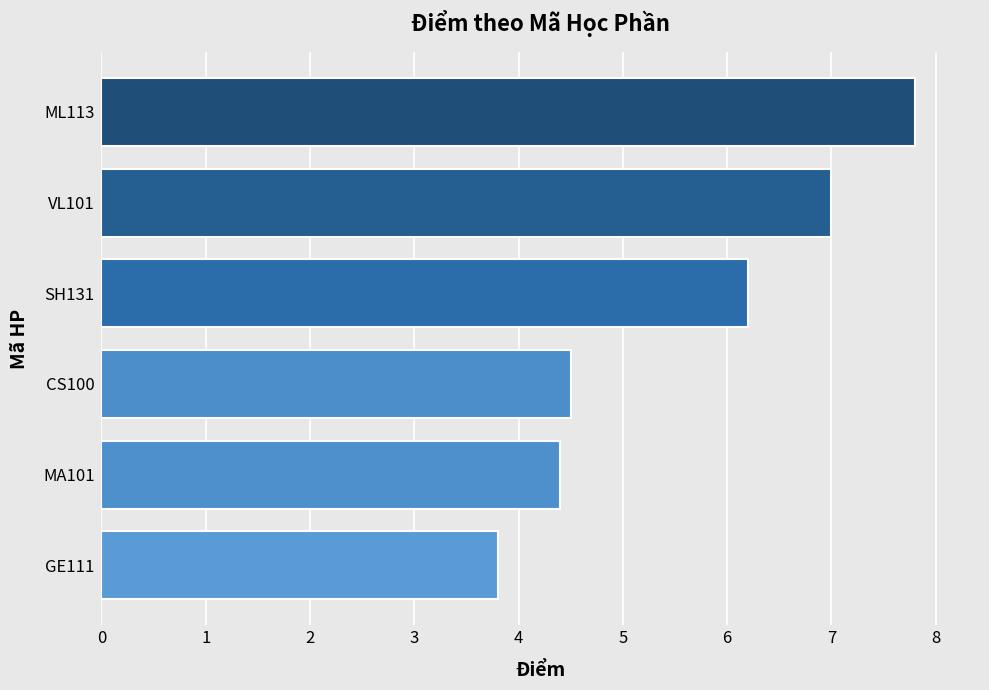

What is the difference between the values at SH131 and VL101?

0.8